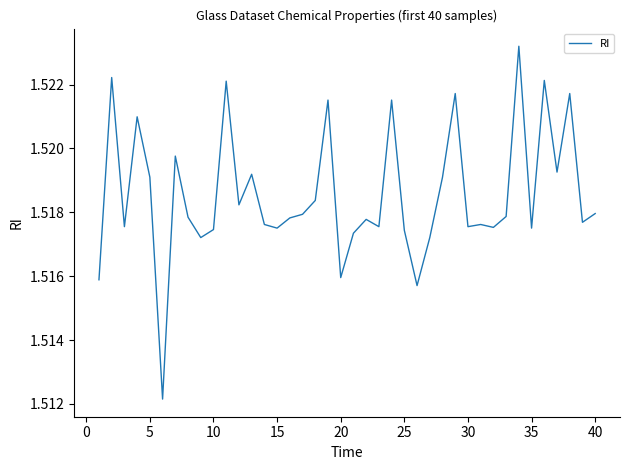

What is the sum of all values?

60.7